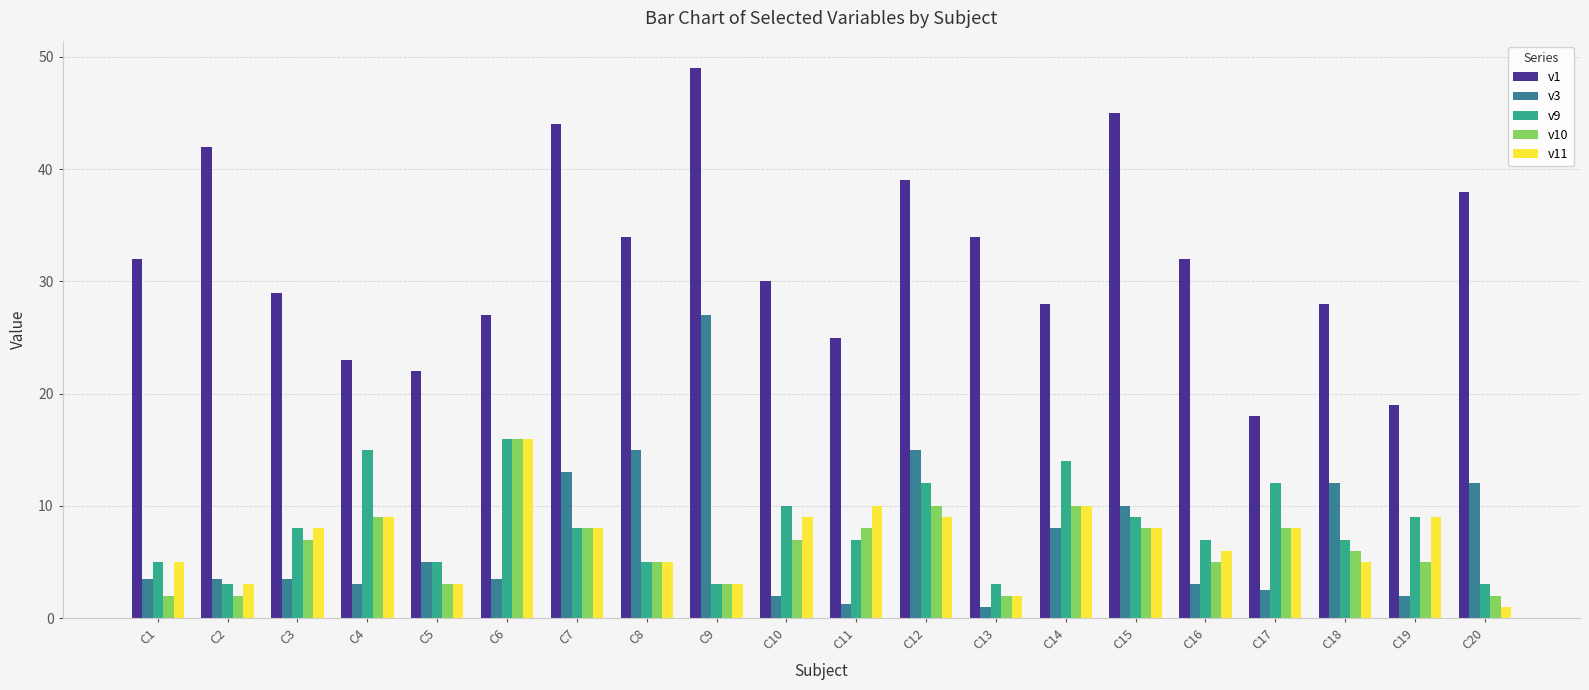

What is the approximate value of v9 at C12?

12.0